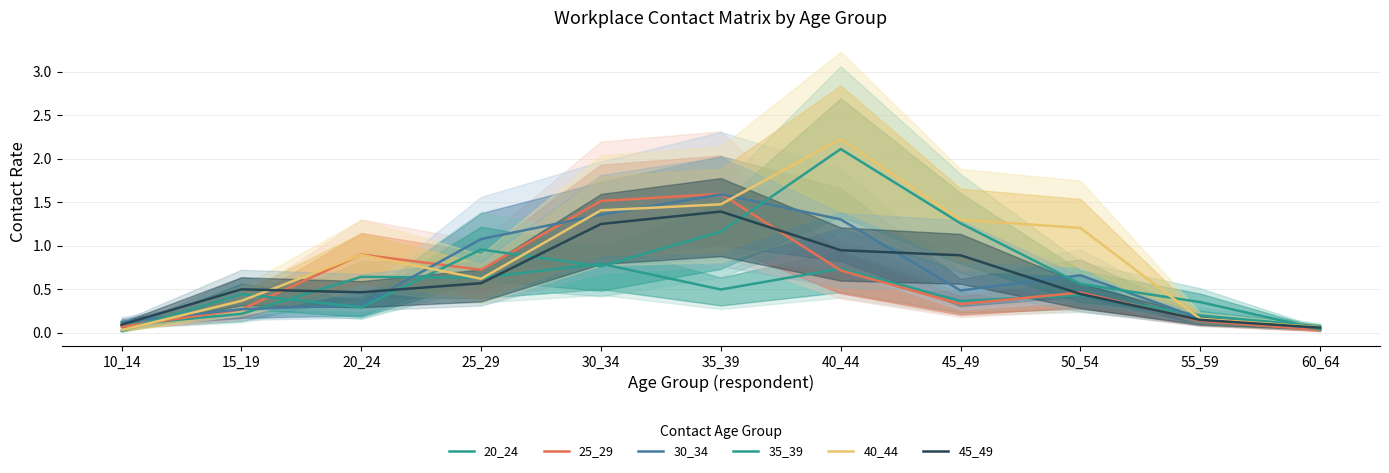

Reading left to right, what are all the values shown in this chart?

20_24: 0.1	0.2	0.6	0.6	0.8	0.5	0.7	0.4	0.4	0.2	0.1
25_29: 0.1	0.3	0.9	0.7	1.5	1.6	0.7	0.3	0.5	0.1	0.0
30_34: 0.1	0.3	0.3	1.1	1.4	1.6	1.3	0.5	0.7	0.2	0.1
35_39: 0.0	0.4	0.3	1.0	0.8	1.2	2.1	1.3	0.6	0.4	0.0
40_44: 0.0	0.4	0.9	0.6	1.4	1.5	2.2	1.3	1.2	0.2	0.1
45_49: 0.1	0.5	0.5	0.6	1.3	1.4	1.0	0.9	0.4	0.1	0.1